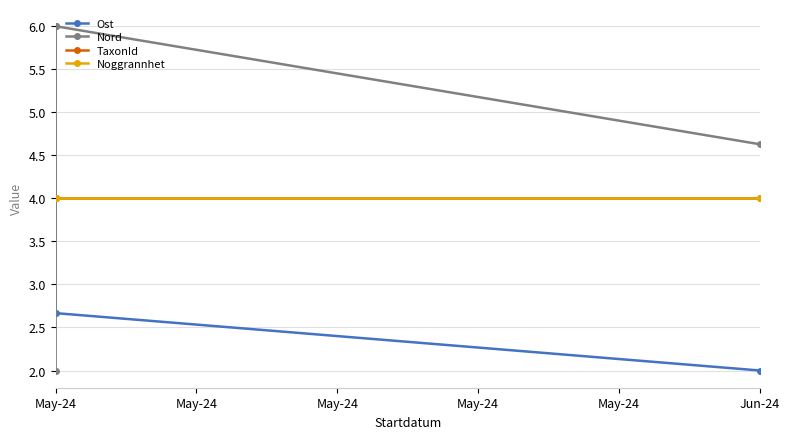

Where is TaxonId nearest to the value 4?

May-24